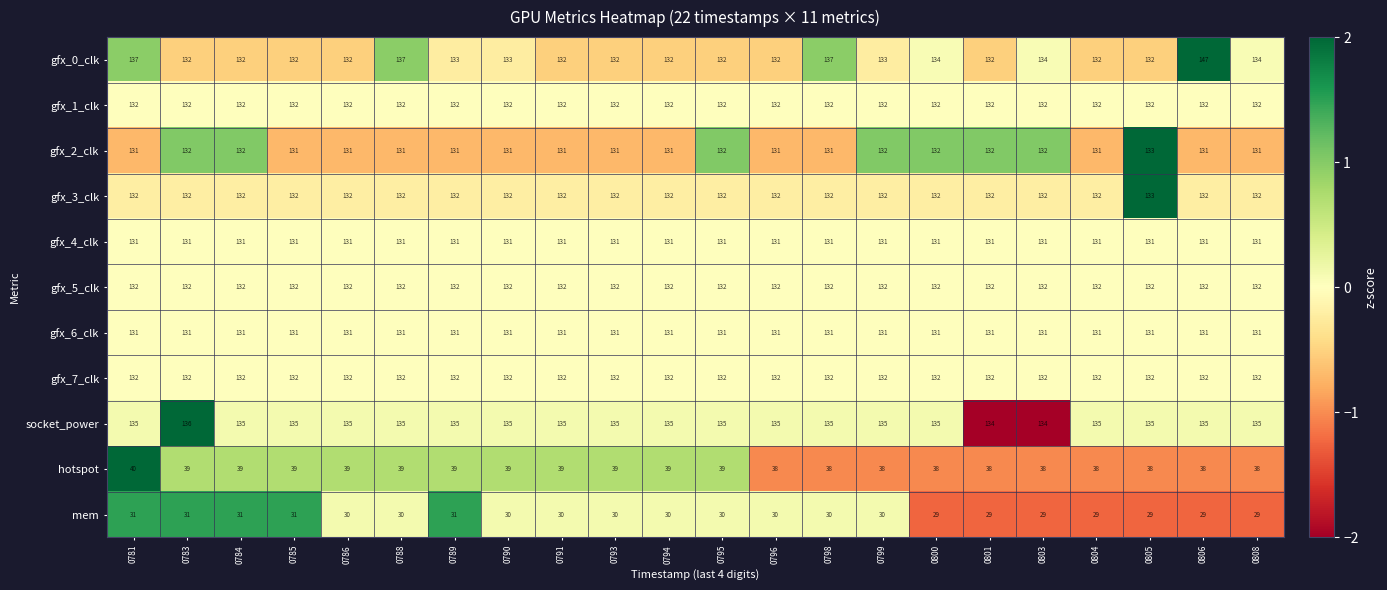

True or false: gfx_1_clk has a value of 62 at 0808.

False